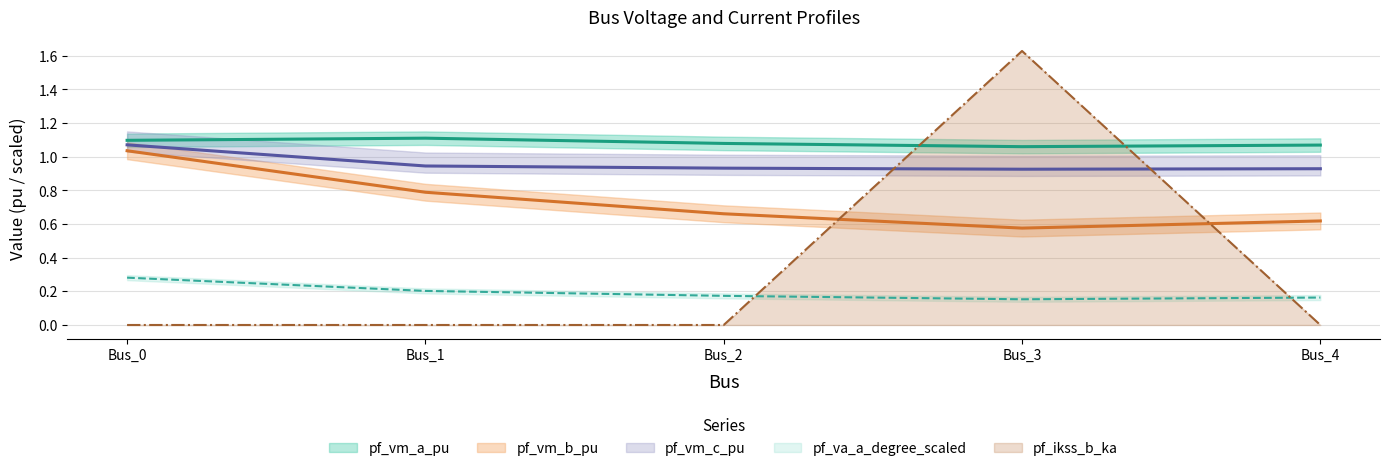

True or false: pf_va_a_degree_scaled and pf_vm_a_pu intersect in this chart.

False